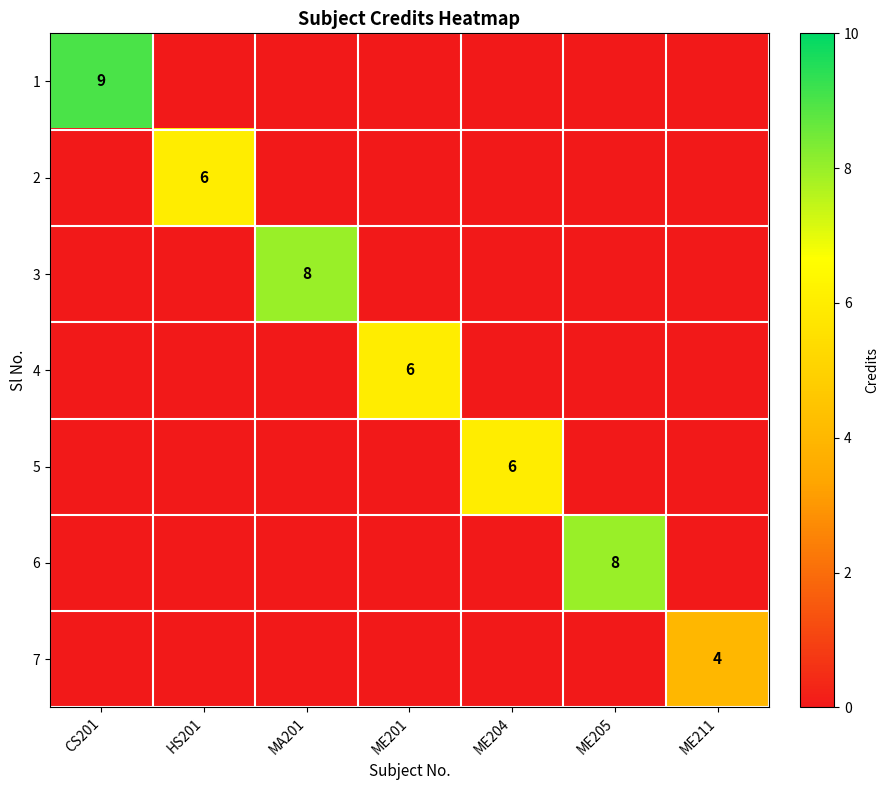

At which label is 5 closest to 3?

CS201